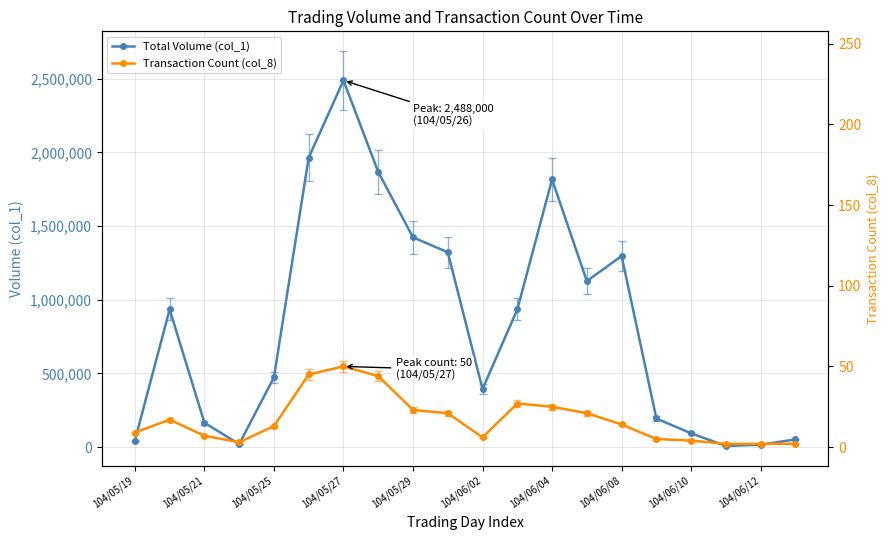

How many lines are shown in the chart?

2